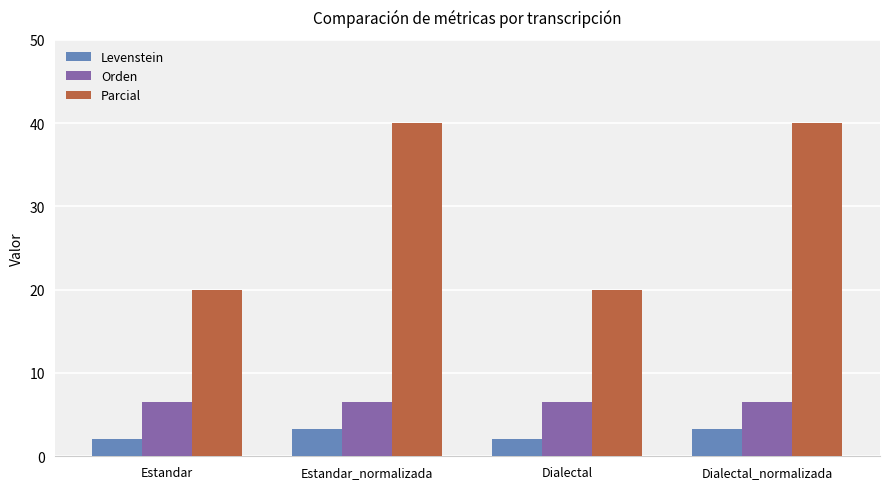

At which label does Levenstein first exceed 3?

Estandar_normalizada